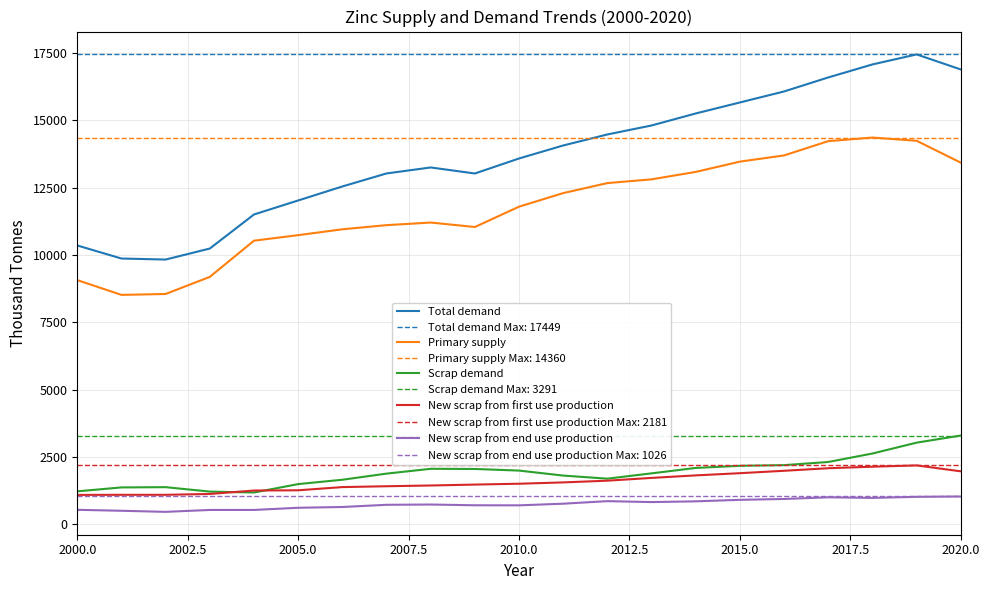

What are all the series names shown in the legend?

Total demand, Primary supply, Scrap demand, New scrap from first use production, New scrap from end use production